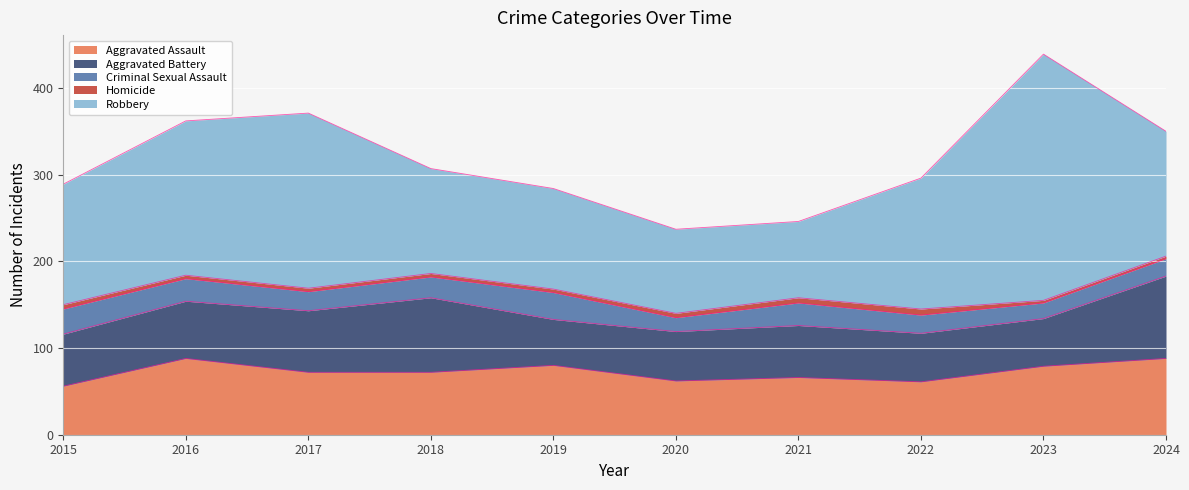

What is the lowest value of the Robbery series?

88